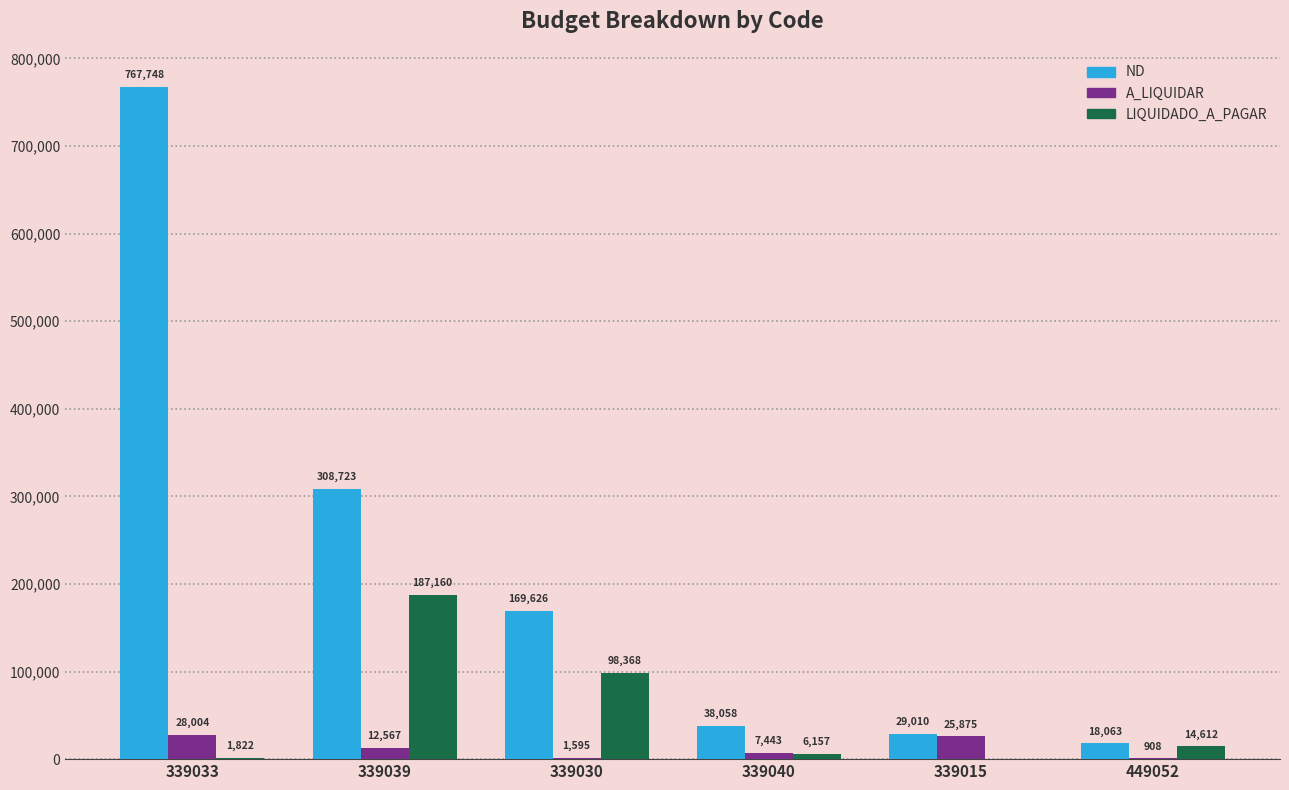

Is it true that A_LIQUIDAR equals 12567.3 at 339039?

True